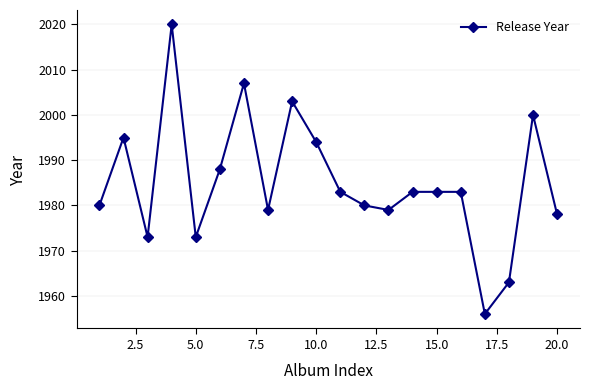

Does the chart have visible grid lines?

Yes